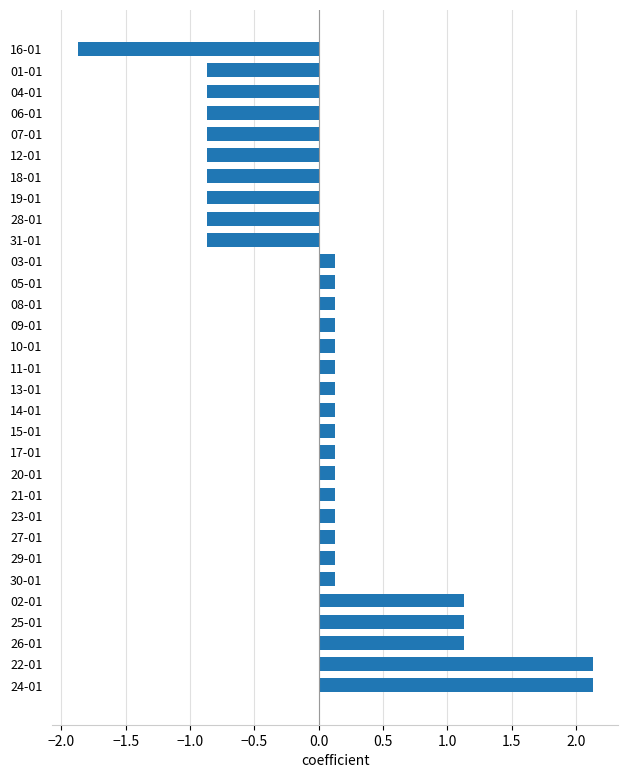

What is the difference between the maximum and minimum values?

4.0